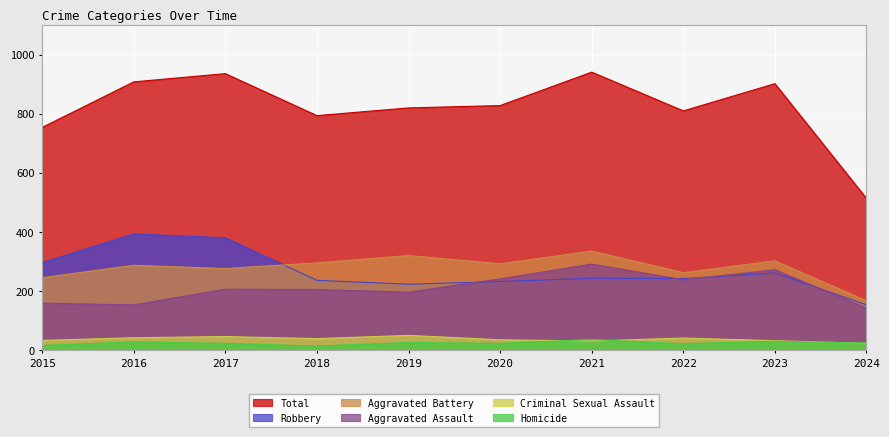

How many values in the Total series are below 828?

5